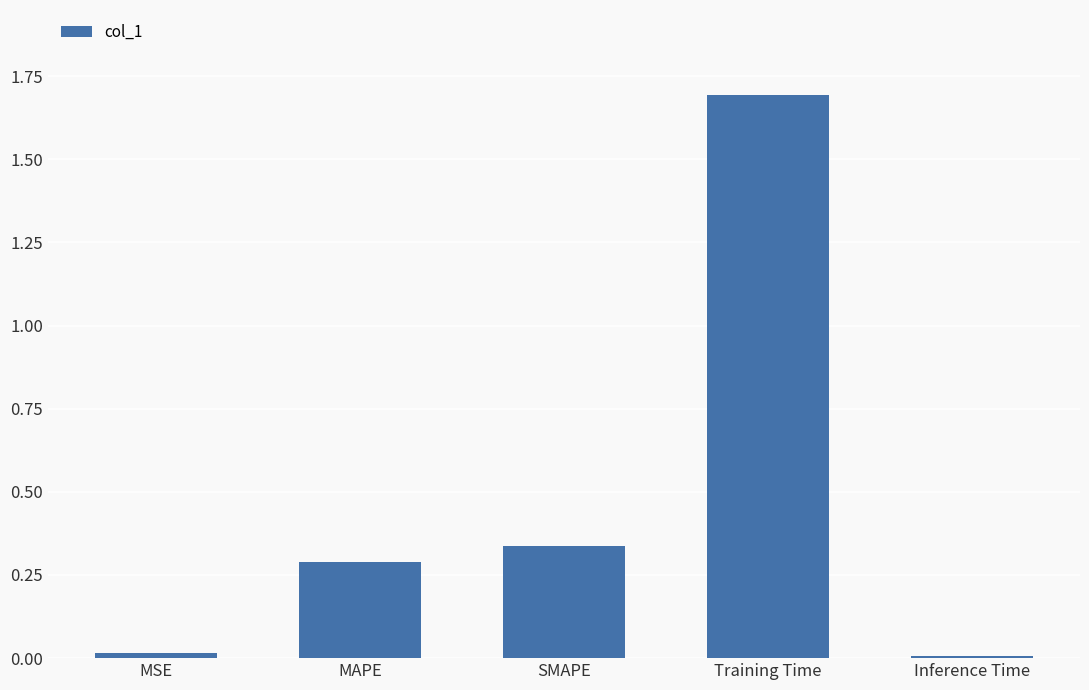

Between Training Time and Inference Time, which is larger?

Training Time